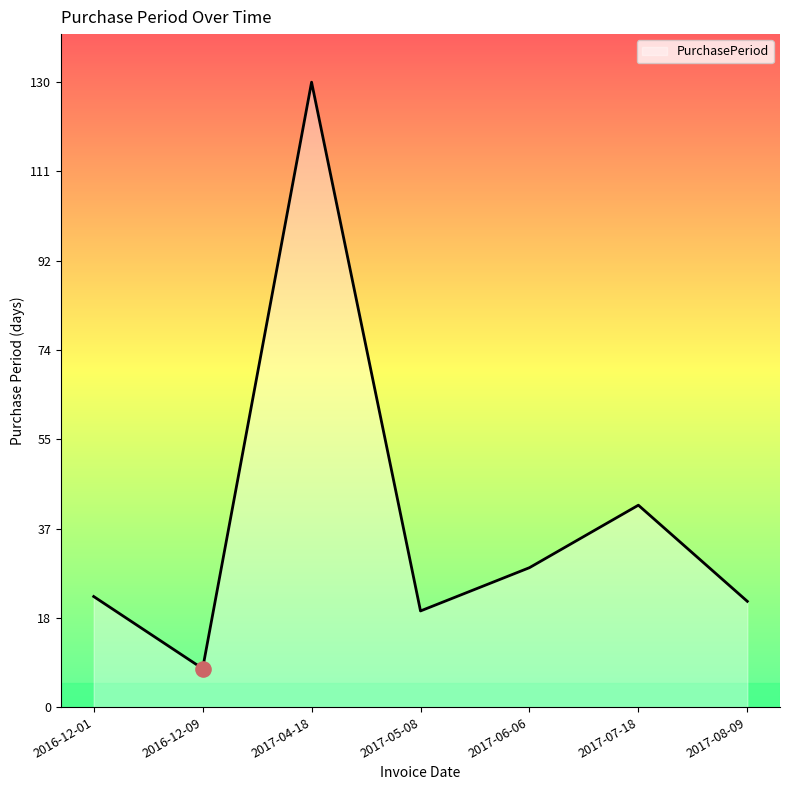

Which has a higher value, 2017-04-18 or 2017-06-06?

2017-04-18